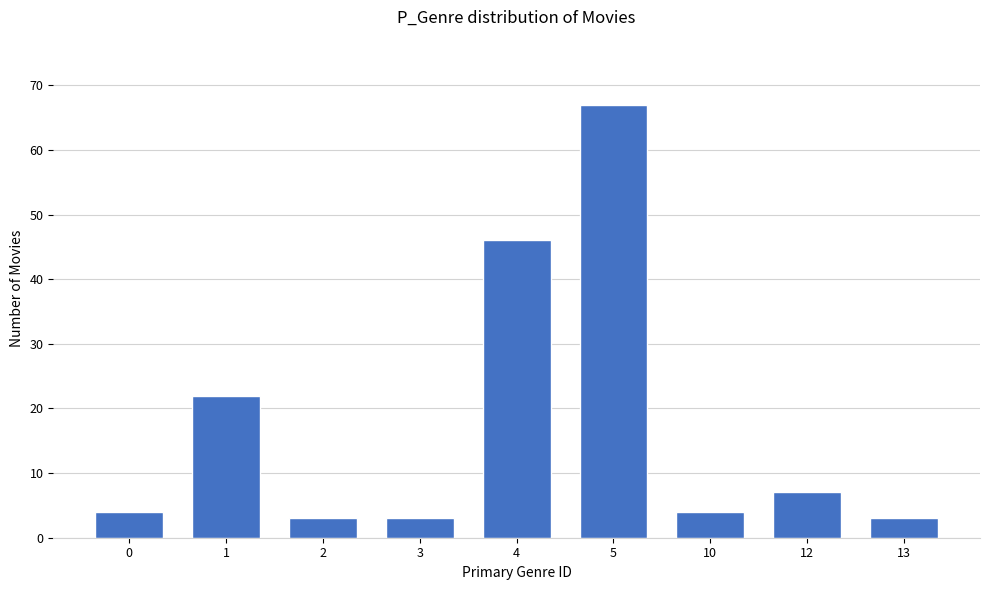

Does the chart contain stacked bars?

No